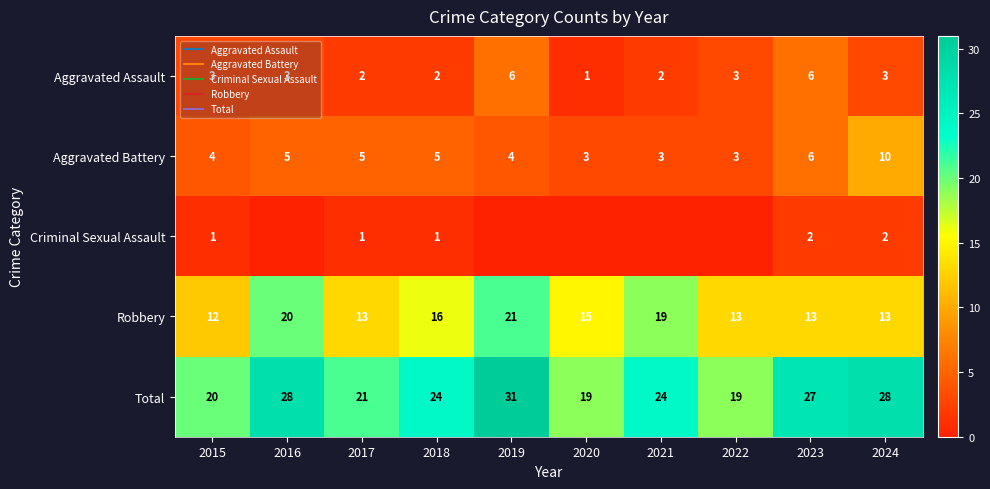

List the labels in order of Aggravated Battery value, smallest first.

2020, 2021, 2022, 2015, 2019, 2016, 2017, 2018, 2023, 2024